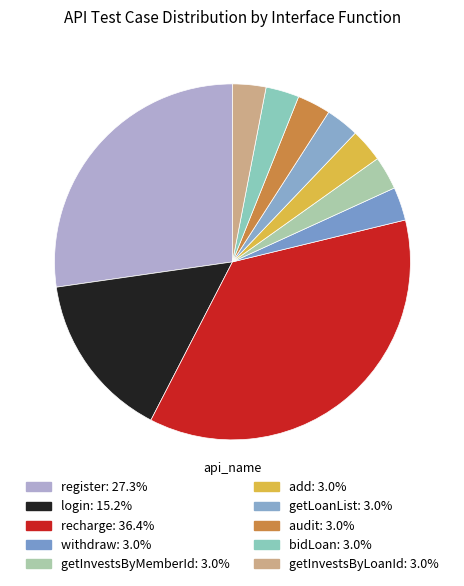

True or false: withdraw accounts for 15% of the total.

False